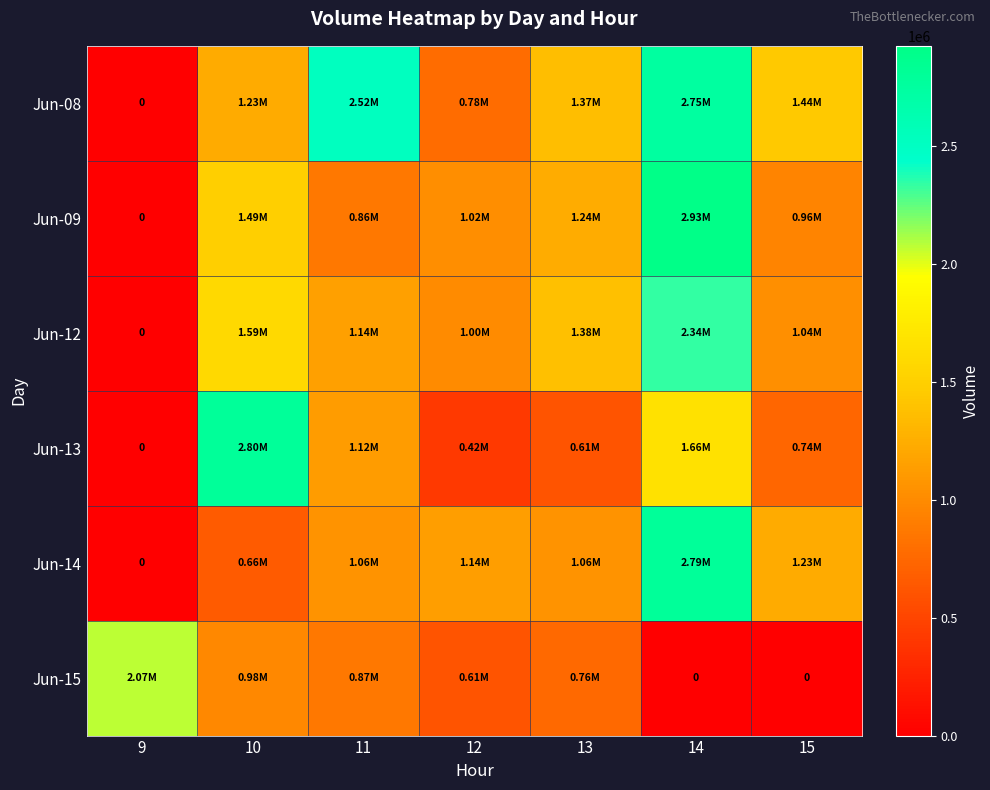

The value of Jun-12 at 14 is 1457347. True or false?

False